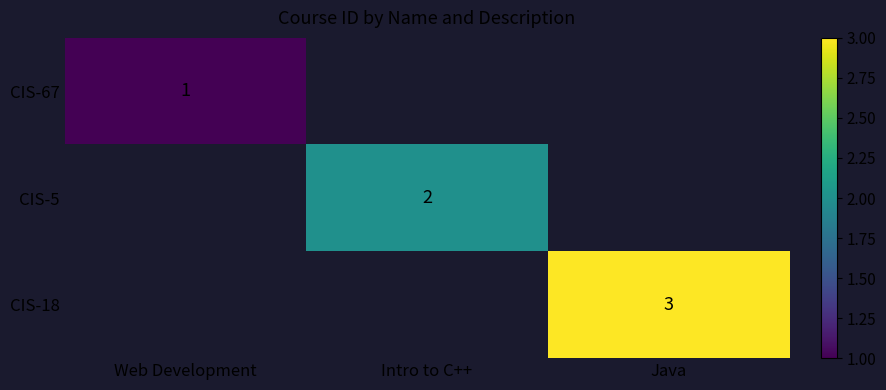

At which label does CIS-67 reach its peak?

Web Development